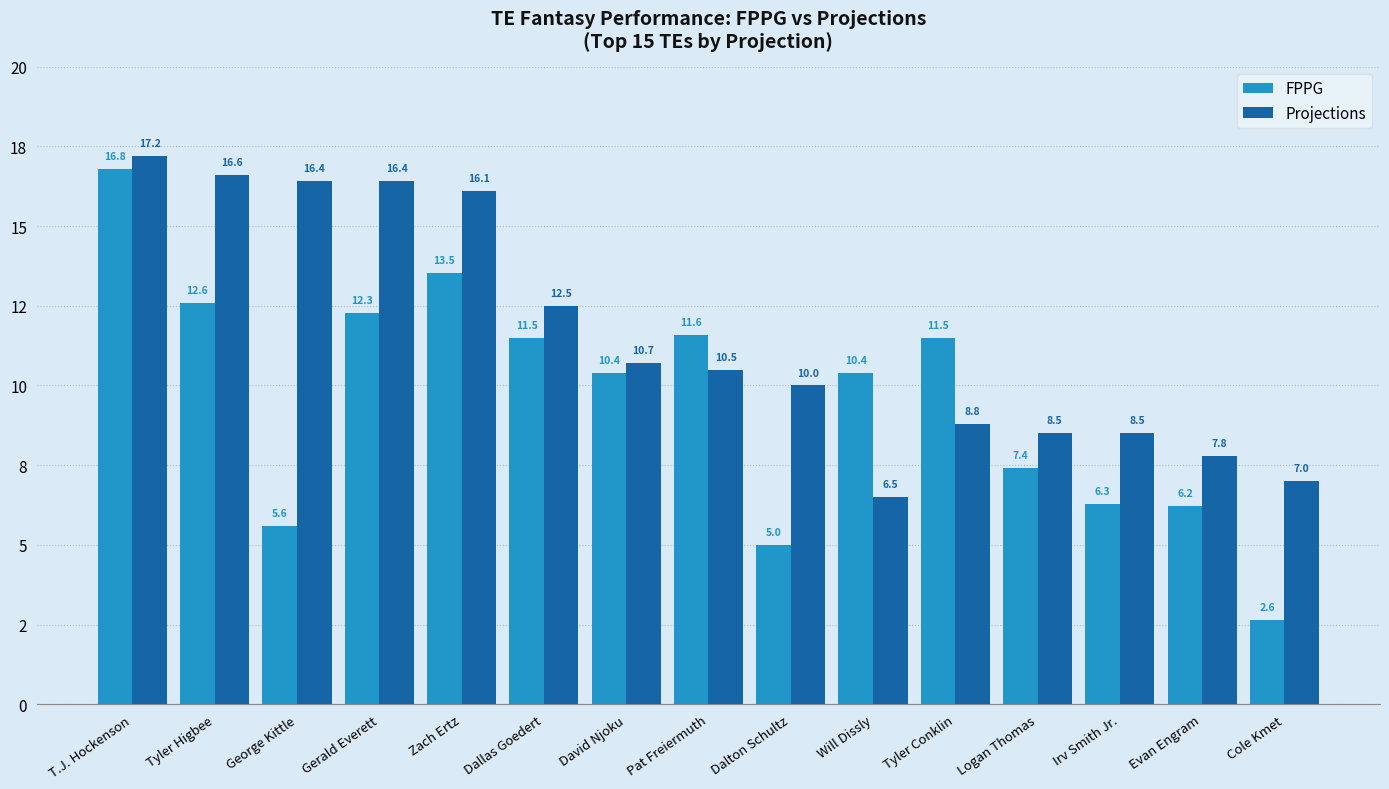

What is the value of the FPPG bar at the 14th from the left?

6.2